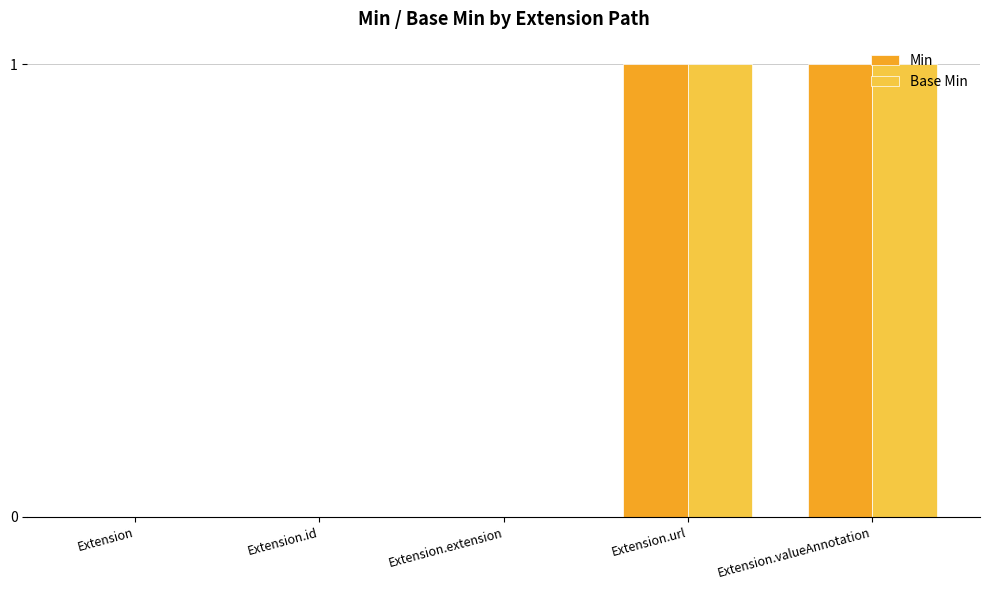

Is the value of Min at Extension greater than the value of Base Min at Extension.valueAnnotation?

No